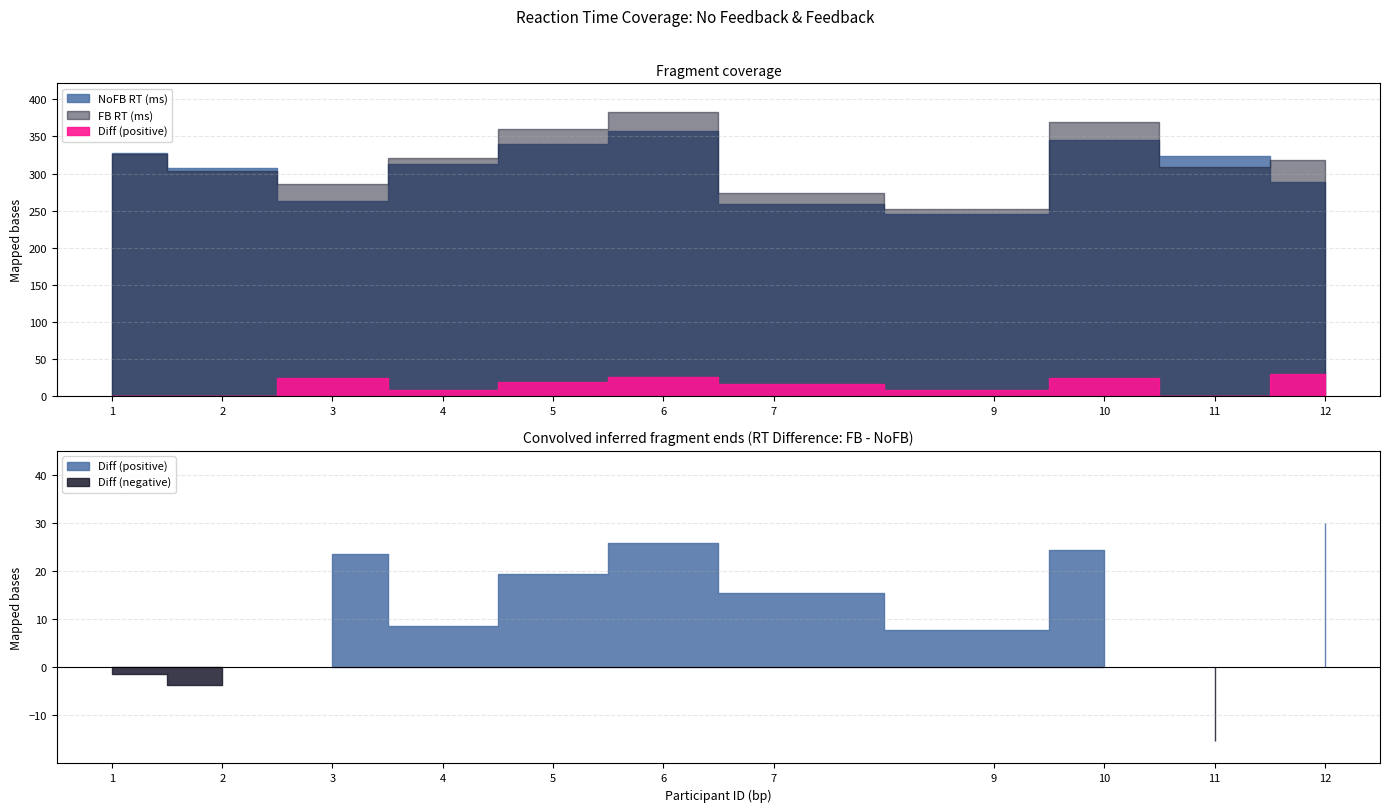

True or false: Diff has more than 2 points higher than both neighbors.

True